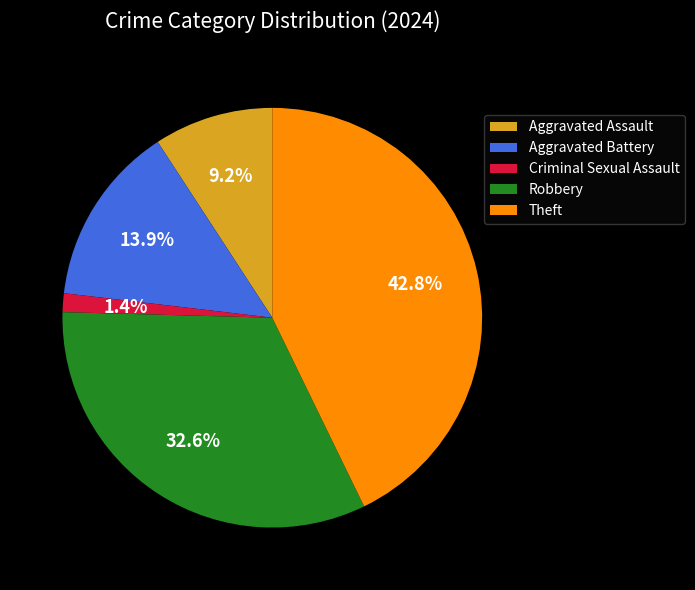

To the nearest percent, what portion does Robbery represent?

33%